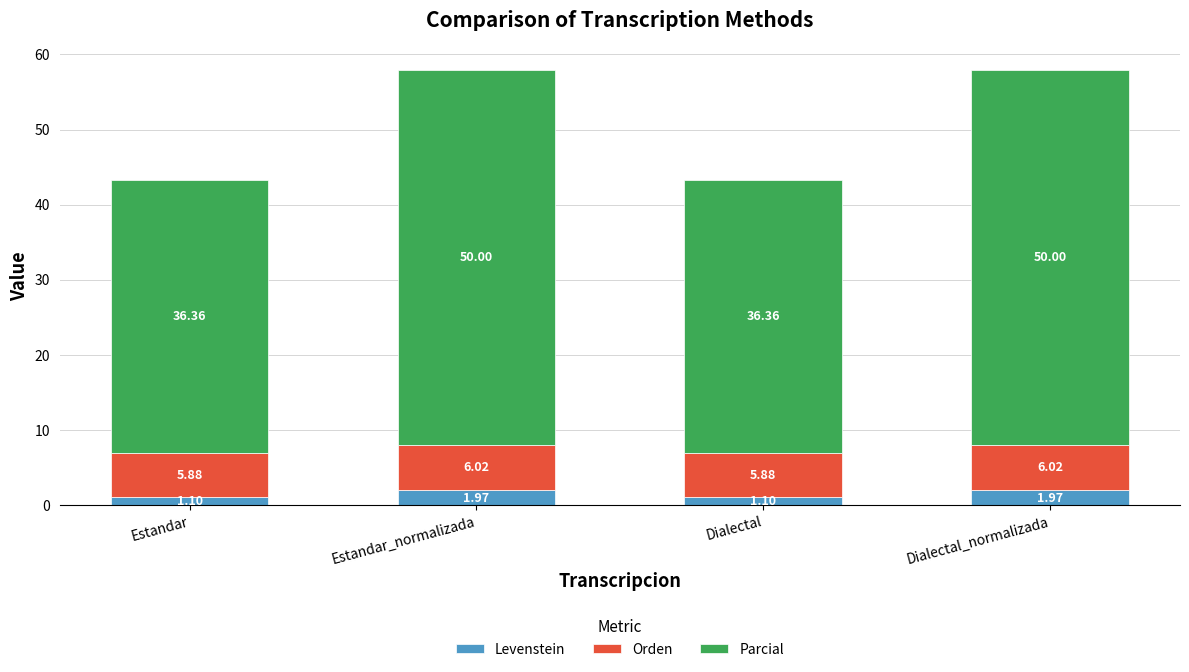

What is the total value across all series at Estandar?

43.3